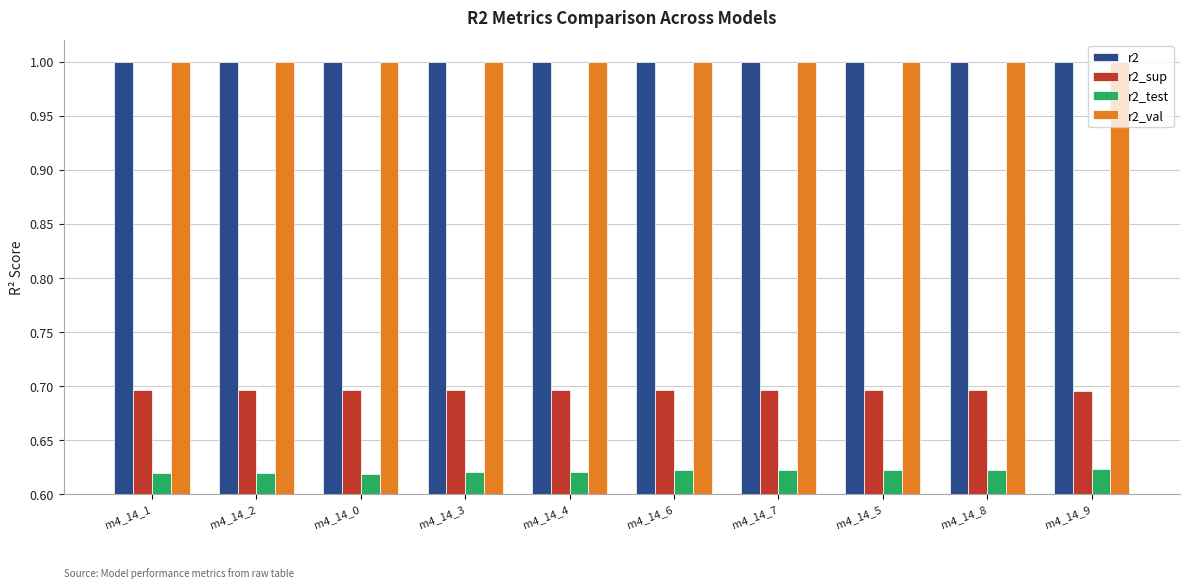

At how many categories does at least one series exceed 0?

10